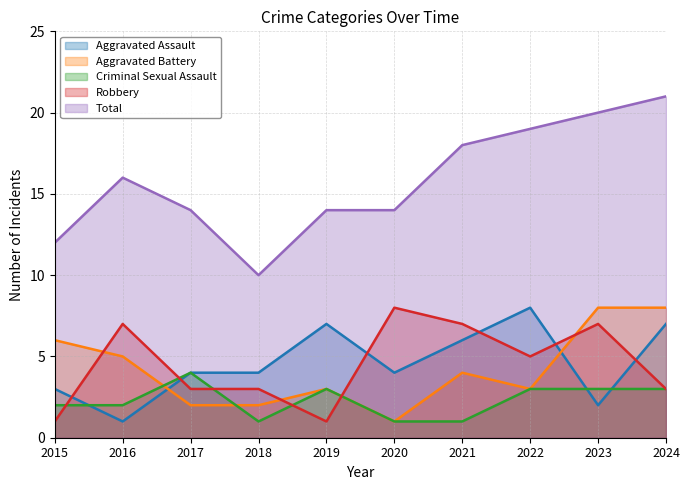

What is the minimum value for Aggravated Battery?

1